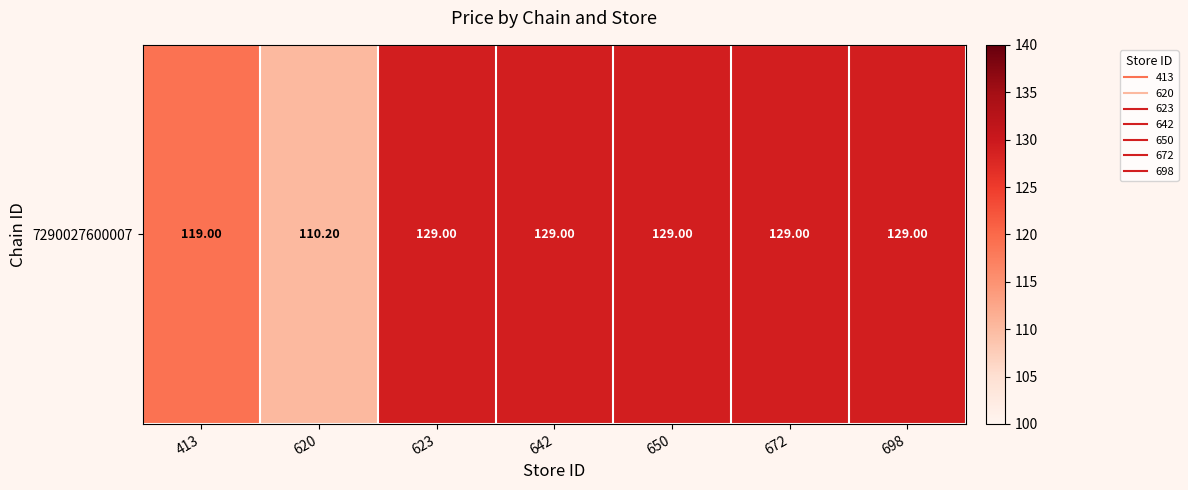

Which category has the lowest value across all series?

620